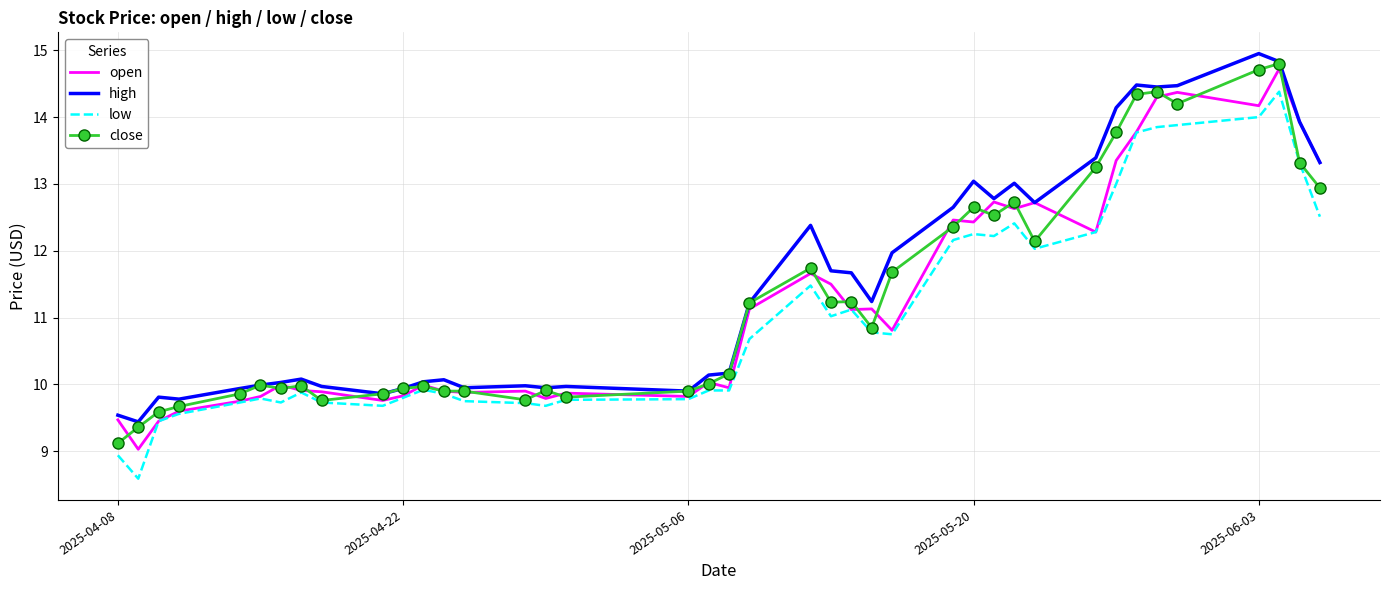

What is the smallest value displayed?

8.6